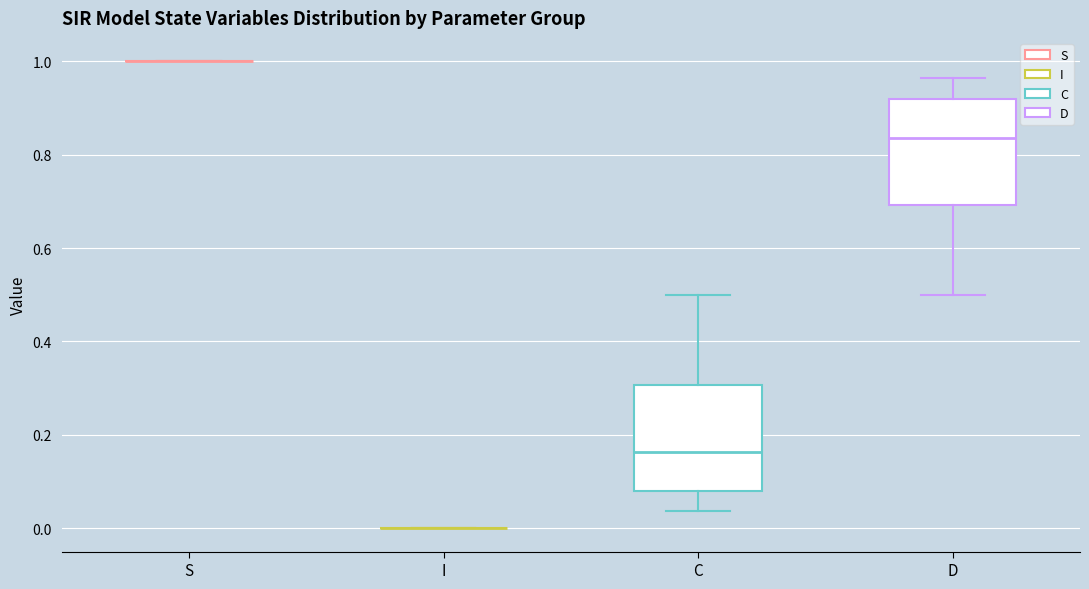

Reading left to right, transcribe this box plot: for each box, give where its median line is, the range the box spans, and where its two whiskers end, as read against the y-axis. The values are not printed on the chart, so give them approximately, as read against the axis.

S: box collapsed to a line at 1.00, whiskers 1.00 to 1.00
I: box collapsed to a line at 0.00, whiskers 0.00 to 0.00
C: median 0.16, box 0.08 to 0.30, whiskers 0.04 to 0.50
D: median 0.84, box 0.70 to 0.92, whiskers 0.50 to 0.96